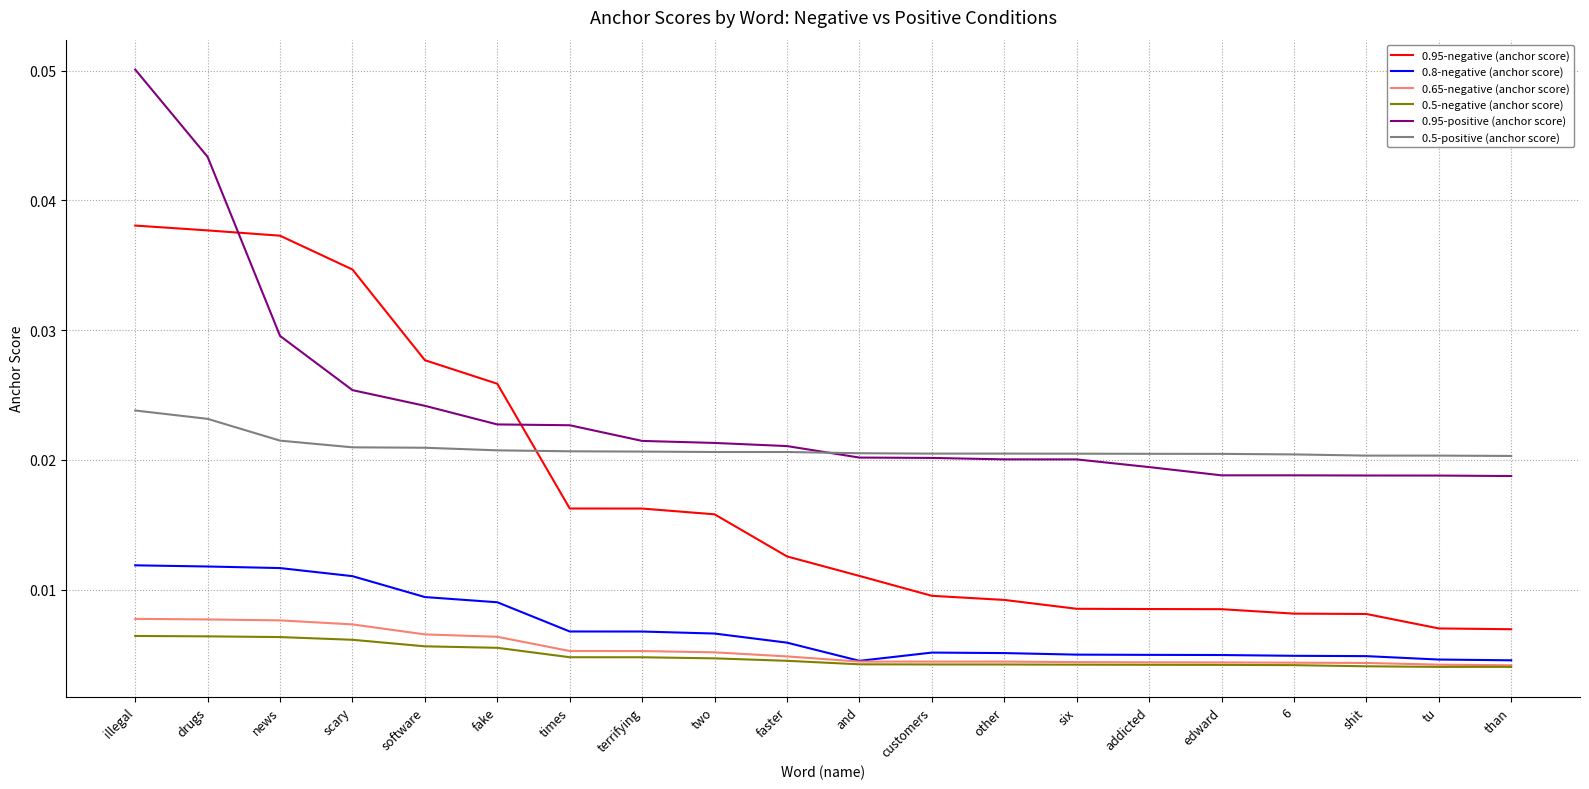

What position from the left is scary?

4